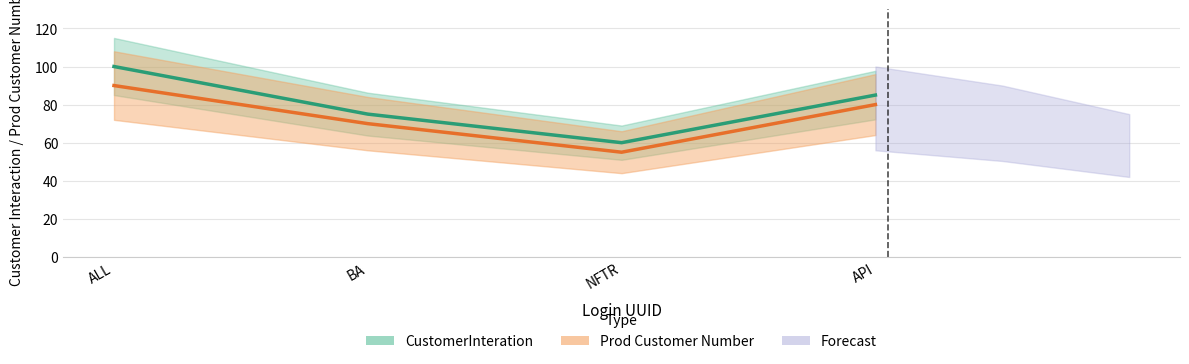

True or false: CustomerInteration and Prod Customer Number intersect in this chart.

False